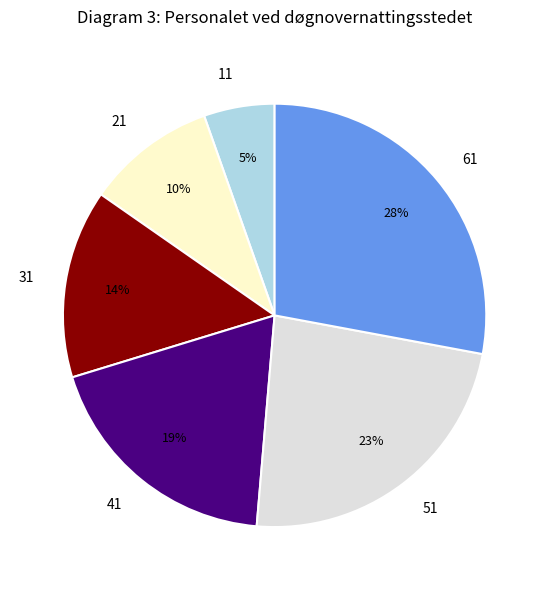

Approximately how many times larger is the value at 21 compared to 41?

0.5